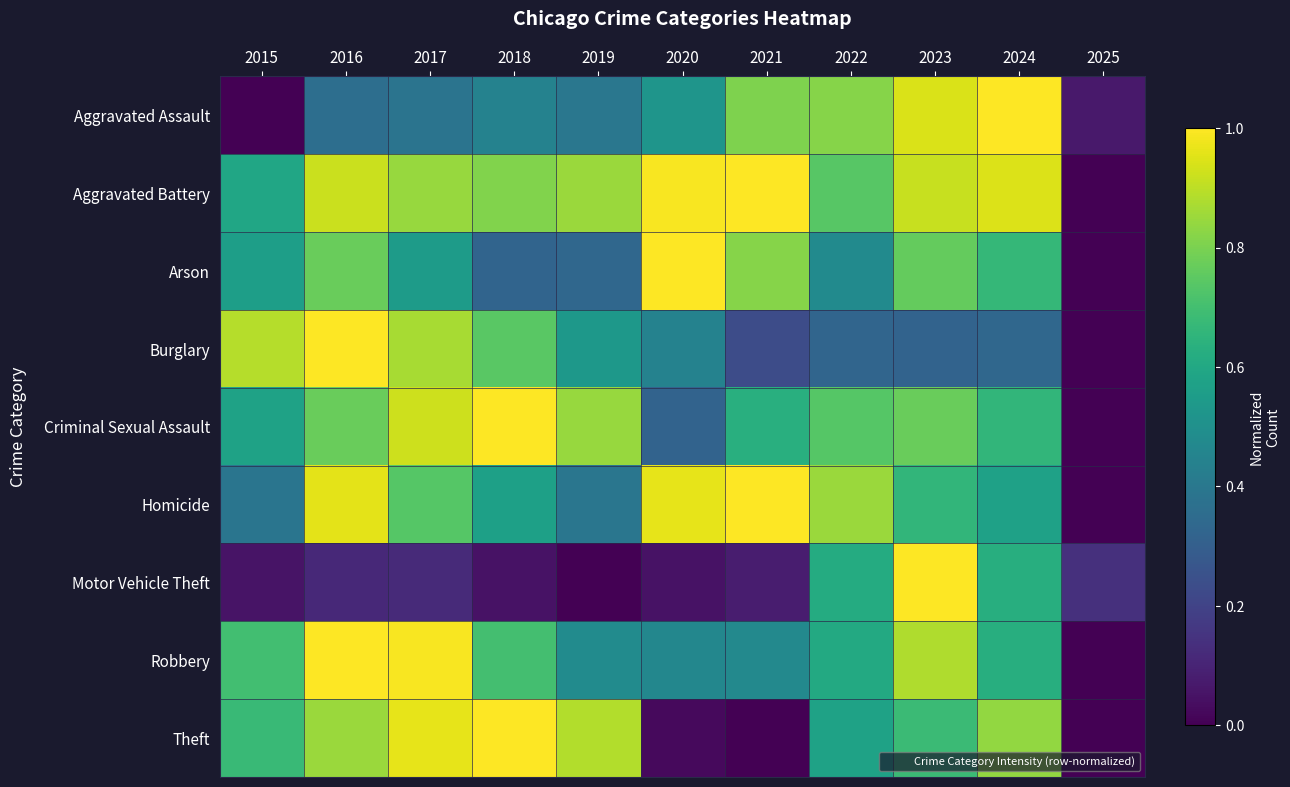

Which has a higher value, 2025 or 2015?

2025